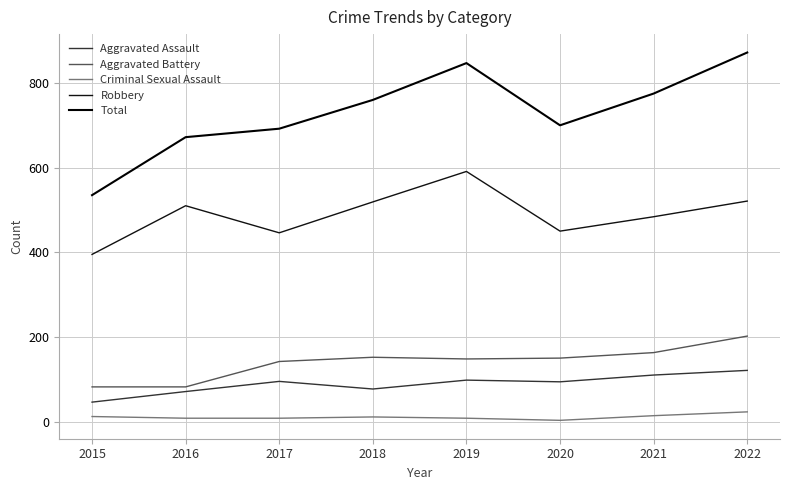

What are all the series names shown in the legend?

Aggravated Assault, Aggravated Battery, Criminal Sexual Assault, Robbery, Total